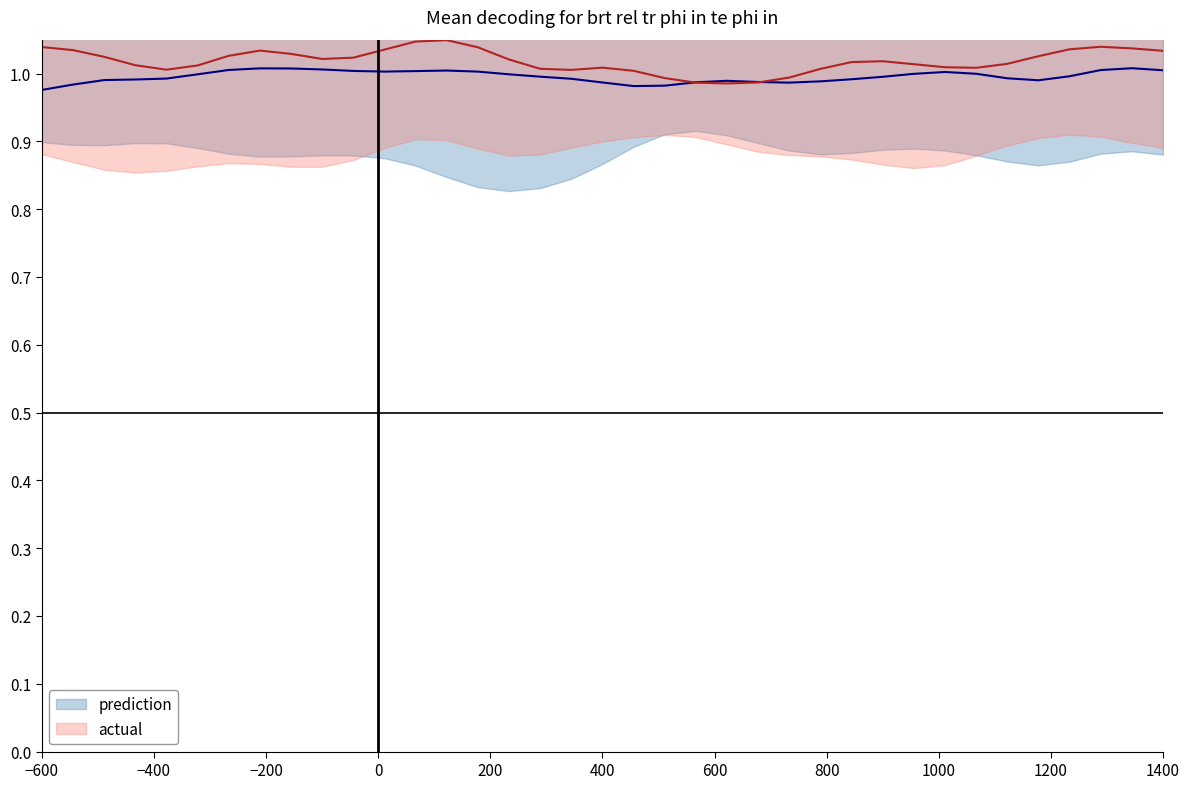

The actual series shows 0.7 at 14. True or false?

False